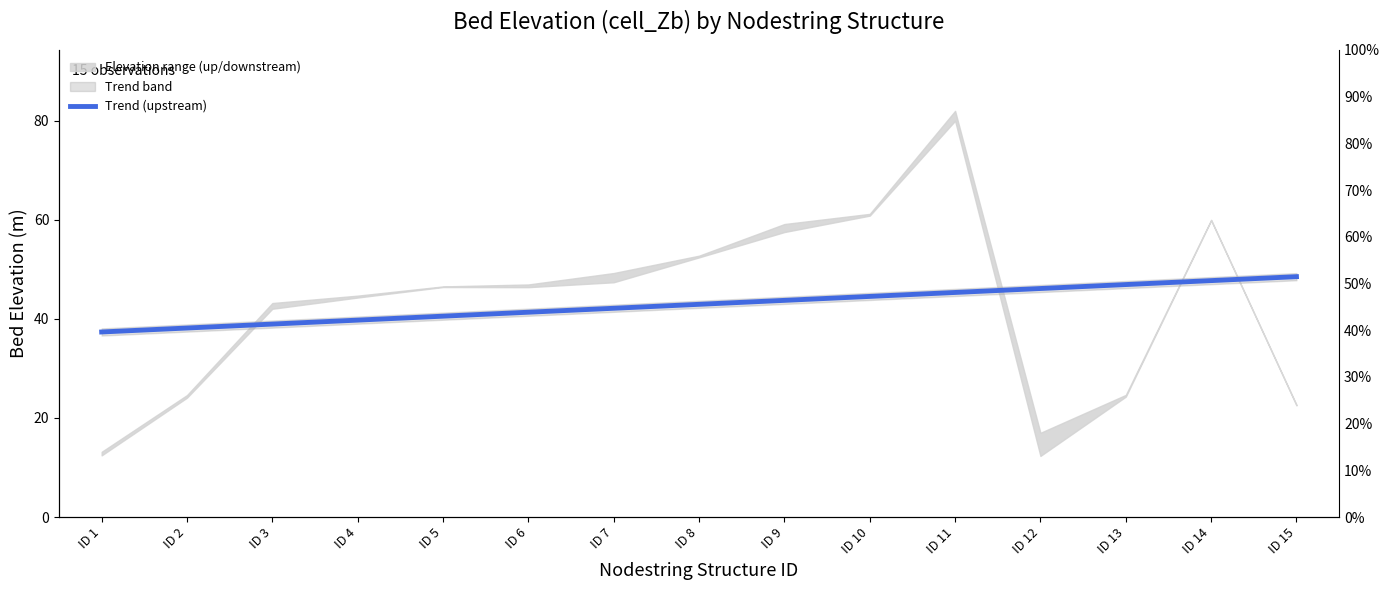

Is it true that the value at ID 8 is 64.9?

False